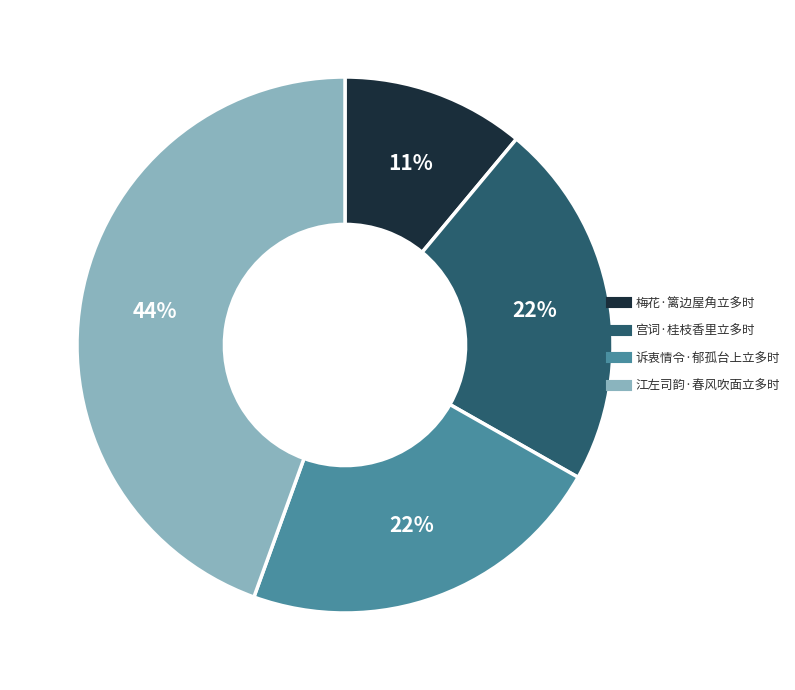

How many segments does this pie chart have?

4